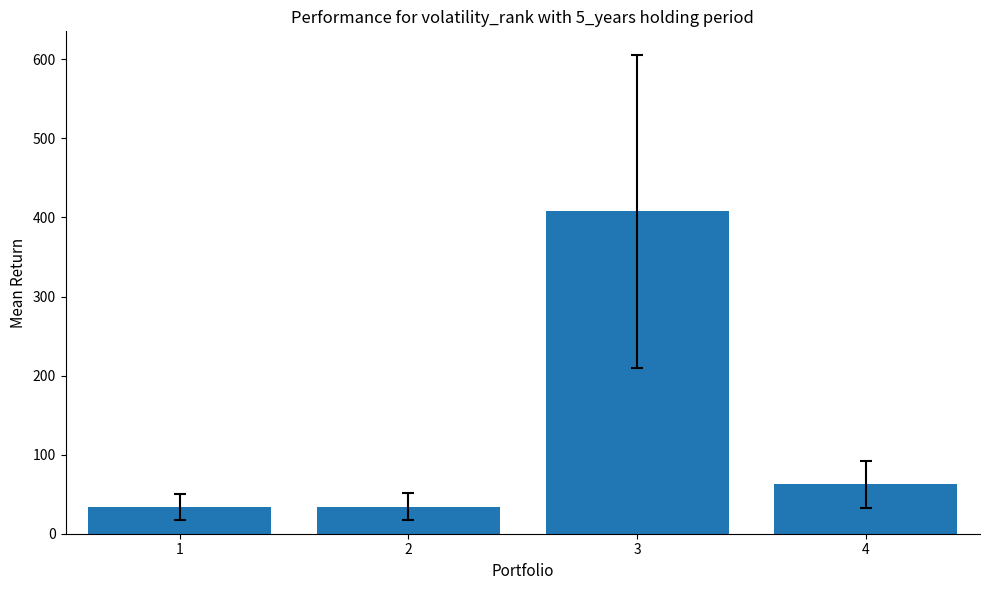

True or false: the data shows 34.4 at 2.

True